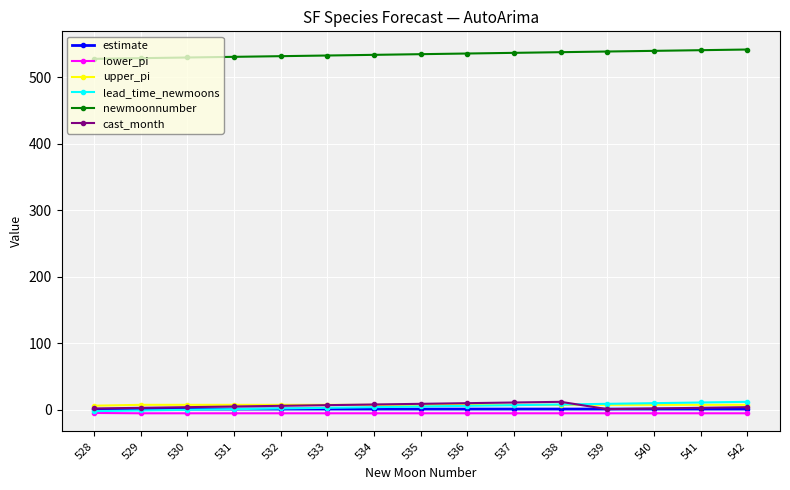

True or false: lower_pi and newmoonnumber cross at least once.

False